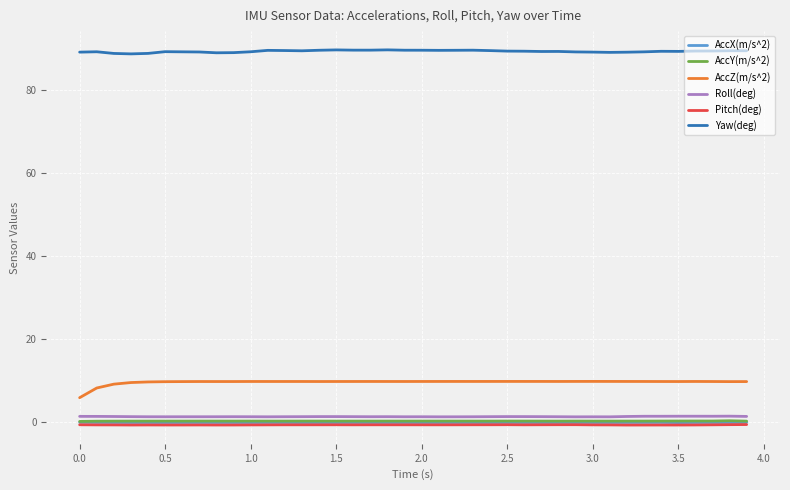

True or false: AccY(m/s^2) and Roll(deg) cross at least once.

False